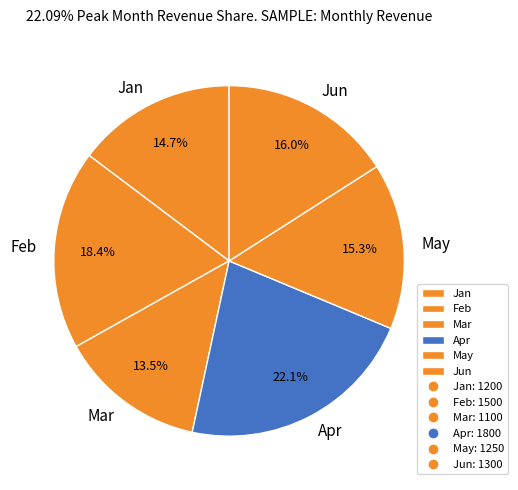

To the nearest percent, what portion does Feb represent?

18%